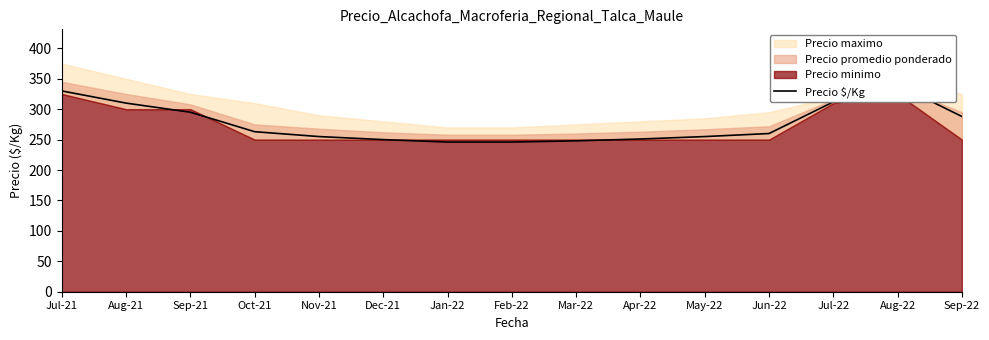

What is the difference between the second highest and second lowest values?

84